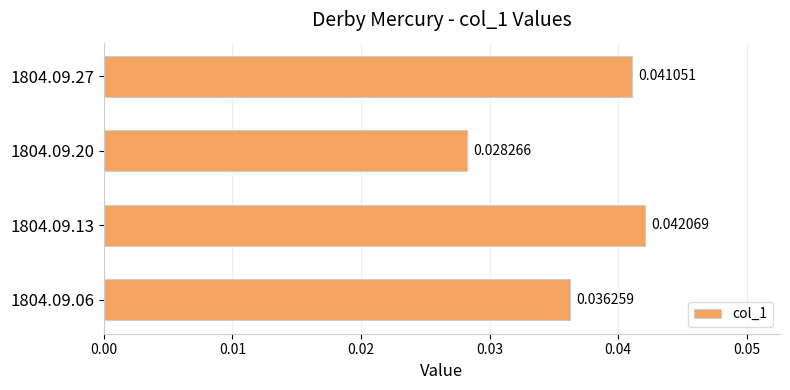

Between 1804.09.06 and 1804.09.13, which is larger?

1804.09.13